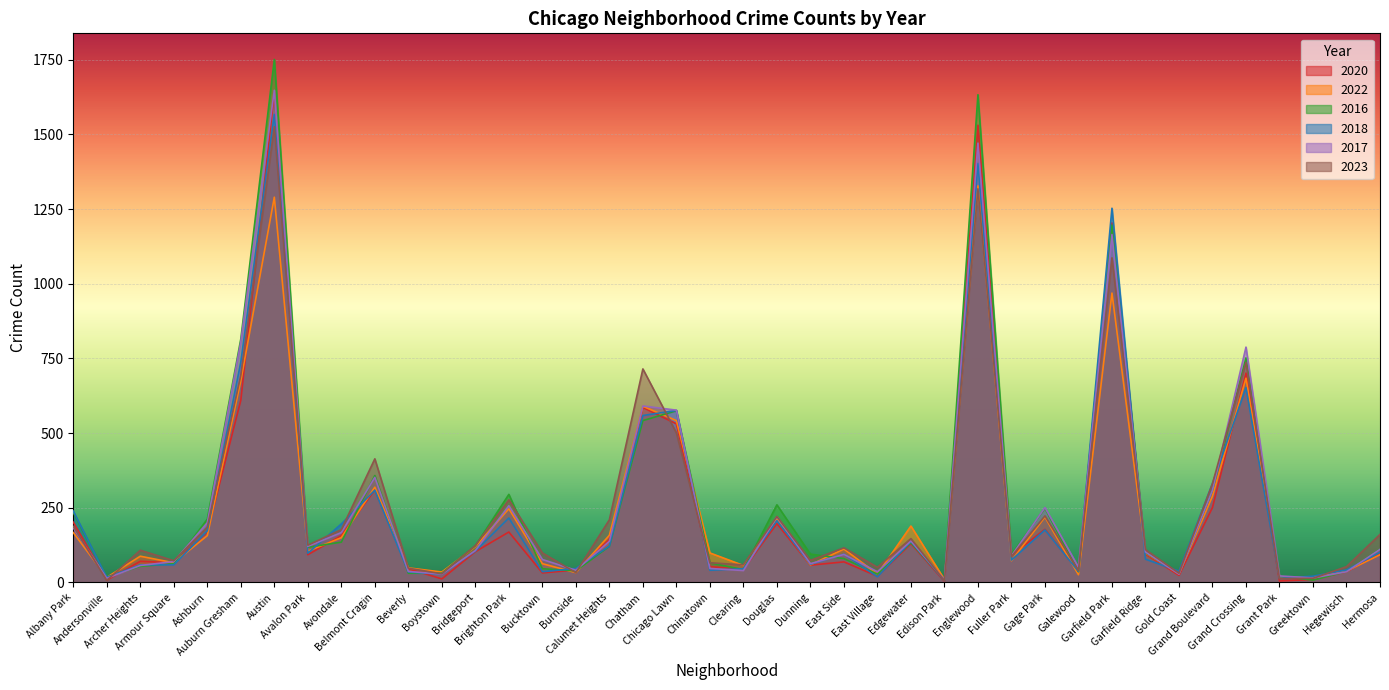

True or false: 2017 has a value of 70 at Armour Square.

True